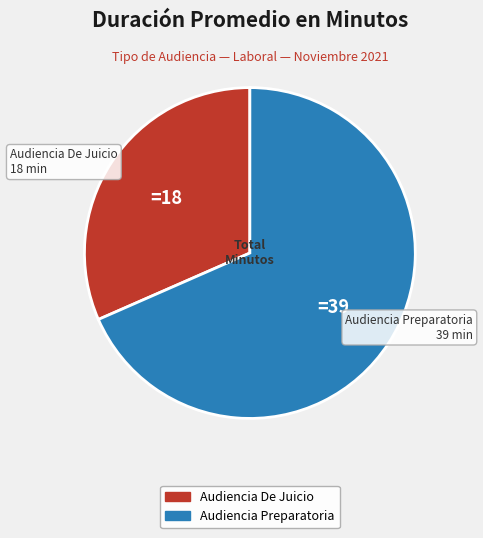

Is there any slice that represents more than half of the pie?

Yes